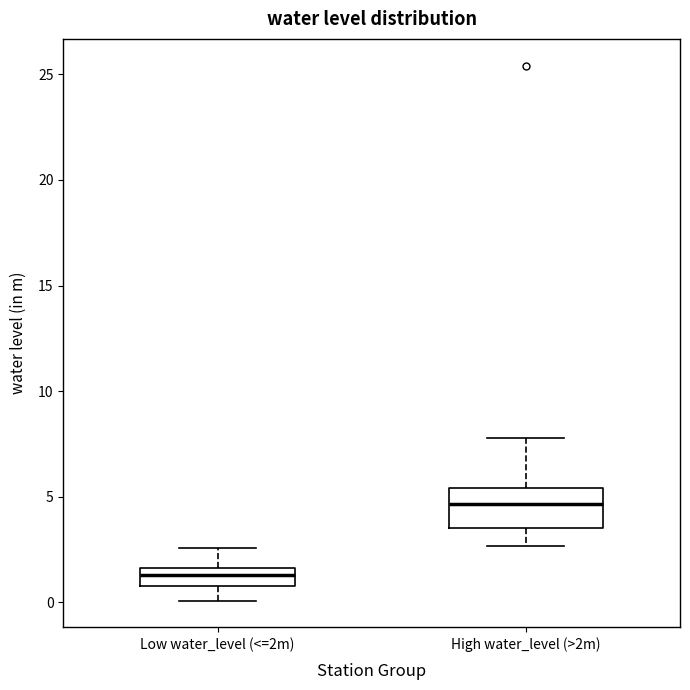

Reading left to right, transcribe this box plot: for each box, give where its median line is, the range the box spans, and where its two whiskers end, as read against the y-axis. The values are not printed on the chart, so give them approximately, as read against the axis.

Low water_level (<=2m): median 1.5 (inside the box), box 1.0 to 1.5, whiskers 0.0 to 2.5
High water_level (>2m): median 4.5, box 3.5 to 5.5, whiskers 2.5 to 8.0